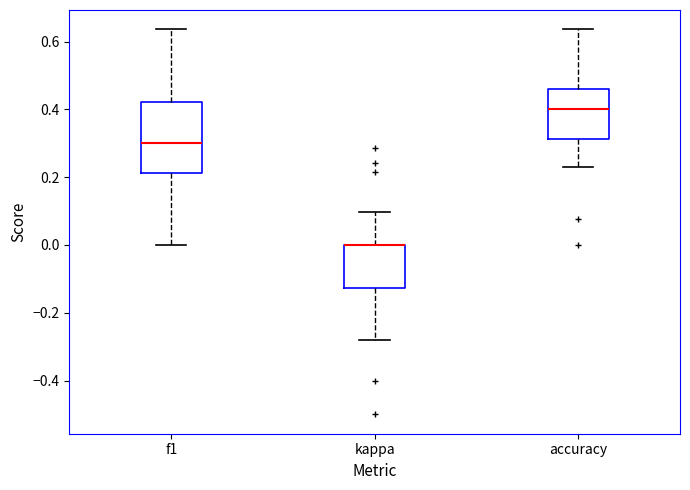

Which box is the tallest, from its lower edge to its upper edge?

f1